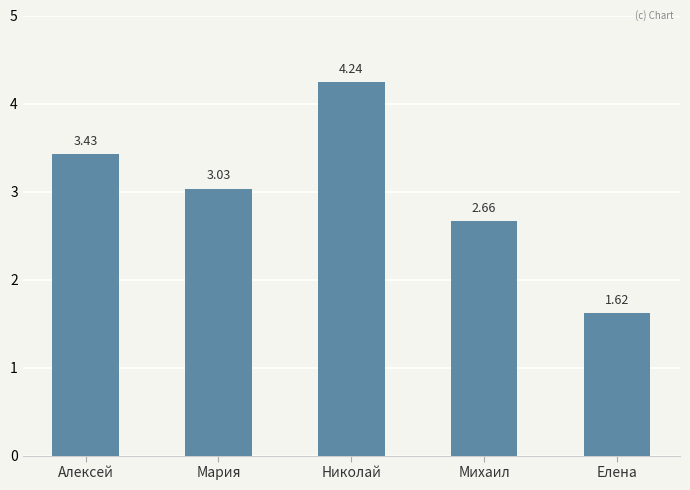

What is the sum of all values?

15.0